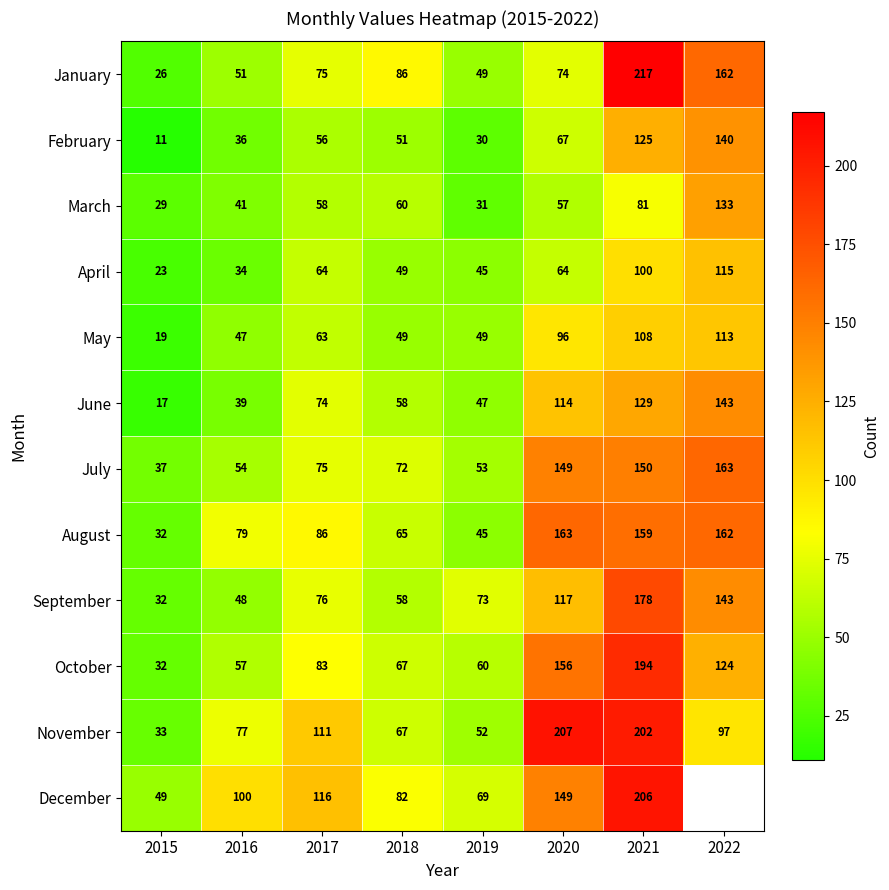

True or false: July has a value of 57.3 at 2021.

False